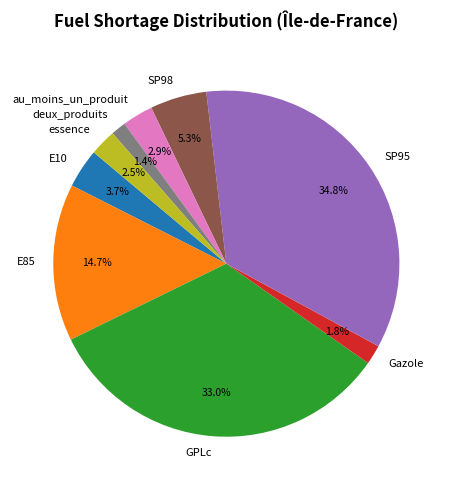

Does any single category account for the majority?

No